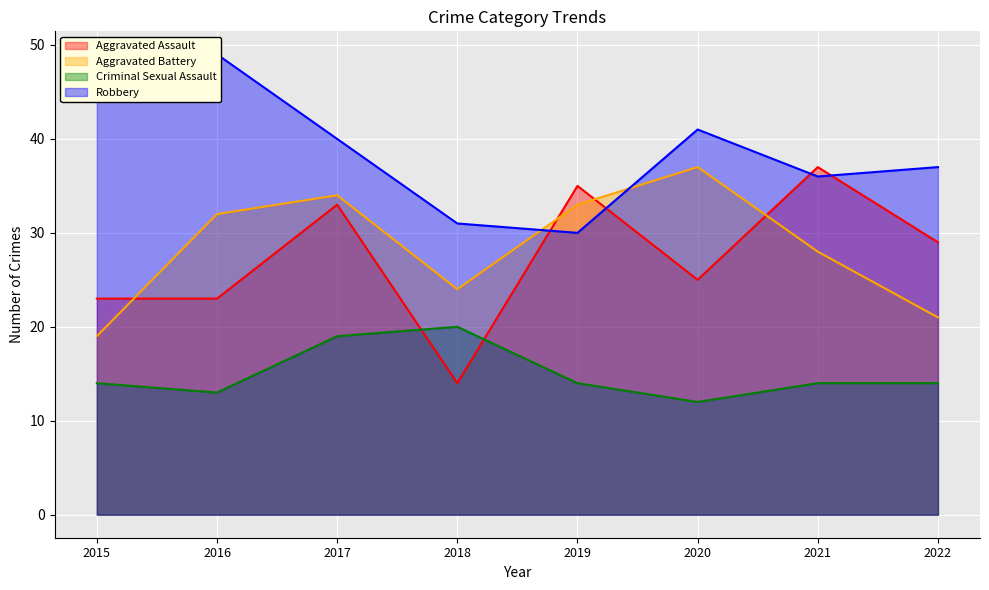

Between which two adjacent categories do Robbery and Aggravated Battery first intersect?

2018 and 2019